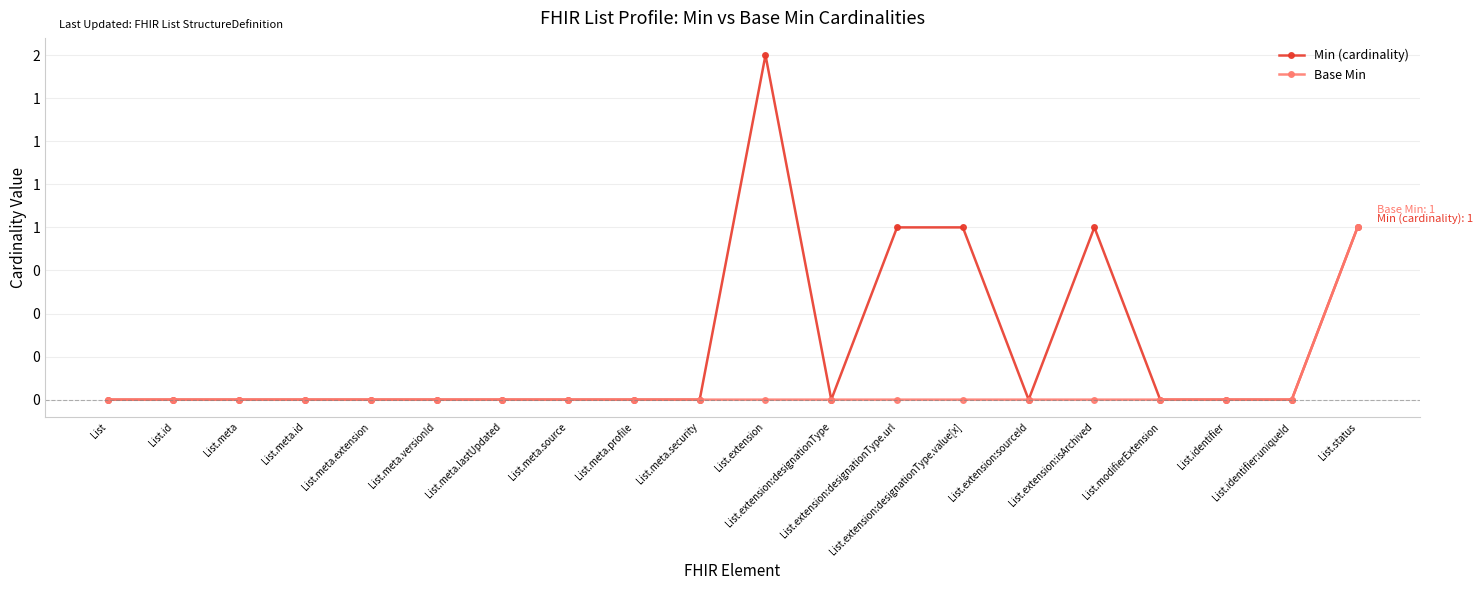

Count the Min (cardinality) values in the range 0 to 1.

19